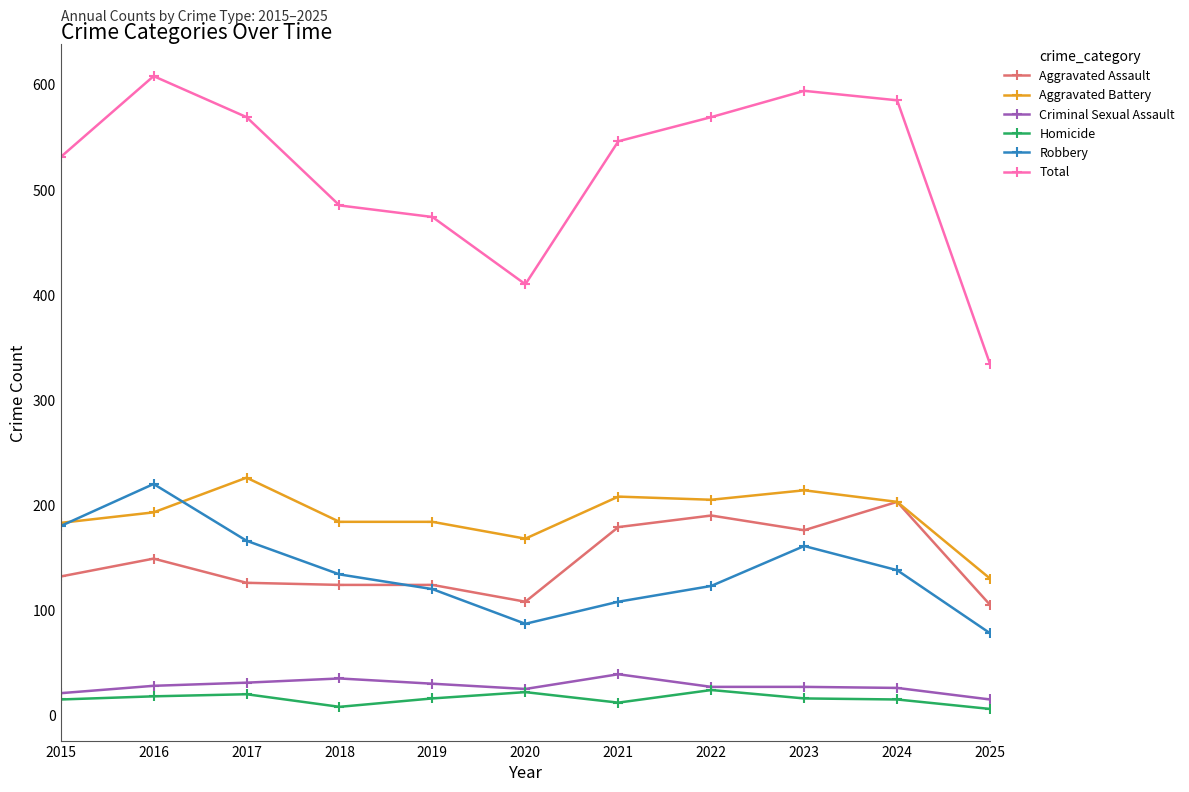

What is the difference between the Criminal Sexual Assault values at 2015 and 2025?

6